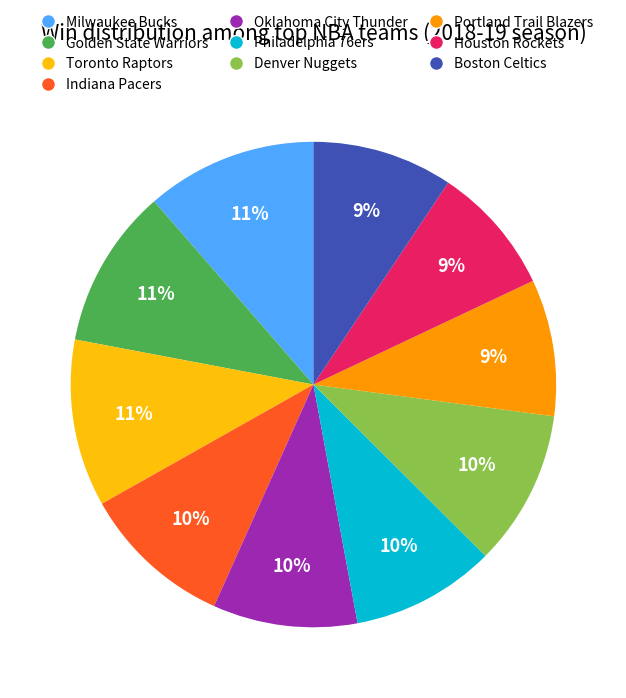

Is there any slice that represents more than half of the pie?

No